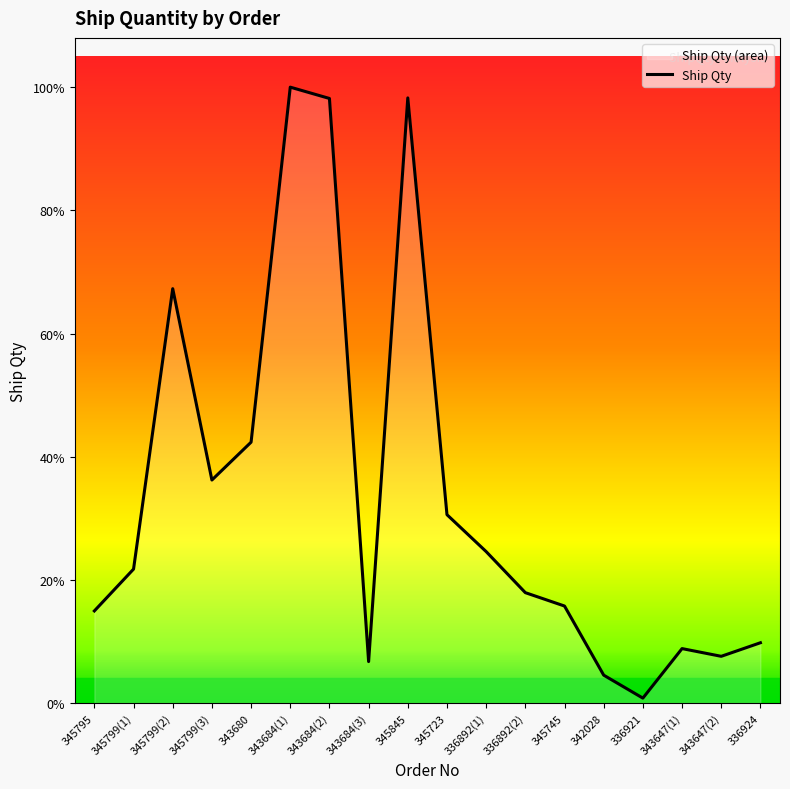

Does the chart display data point markers on the line(s)?

No